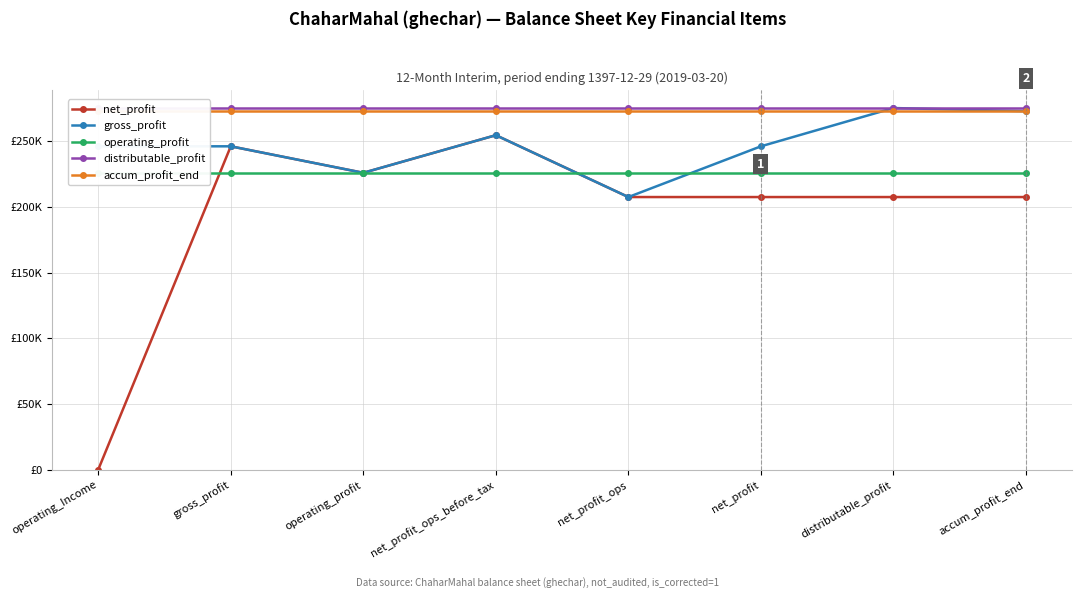

What is the value of the operating_profit point at the 3rd from the left?

225949